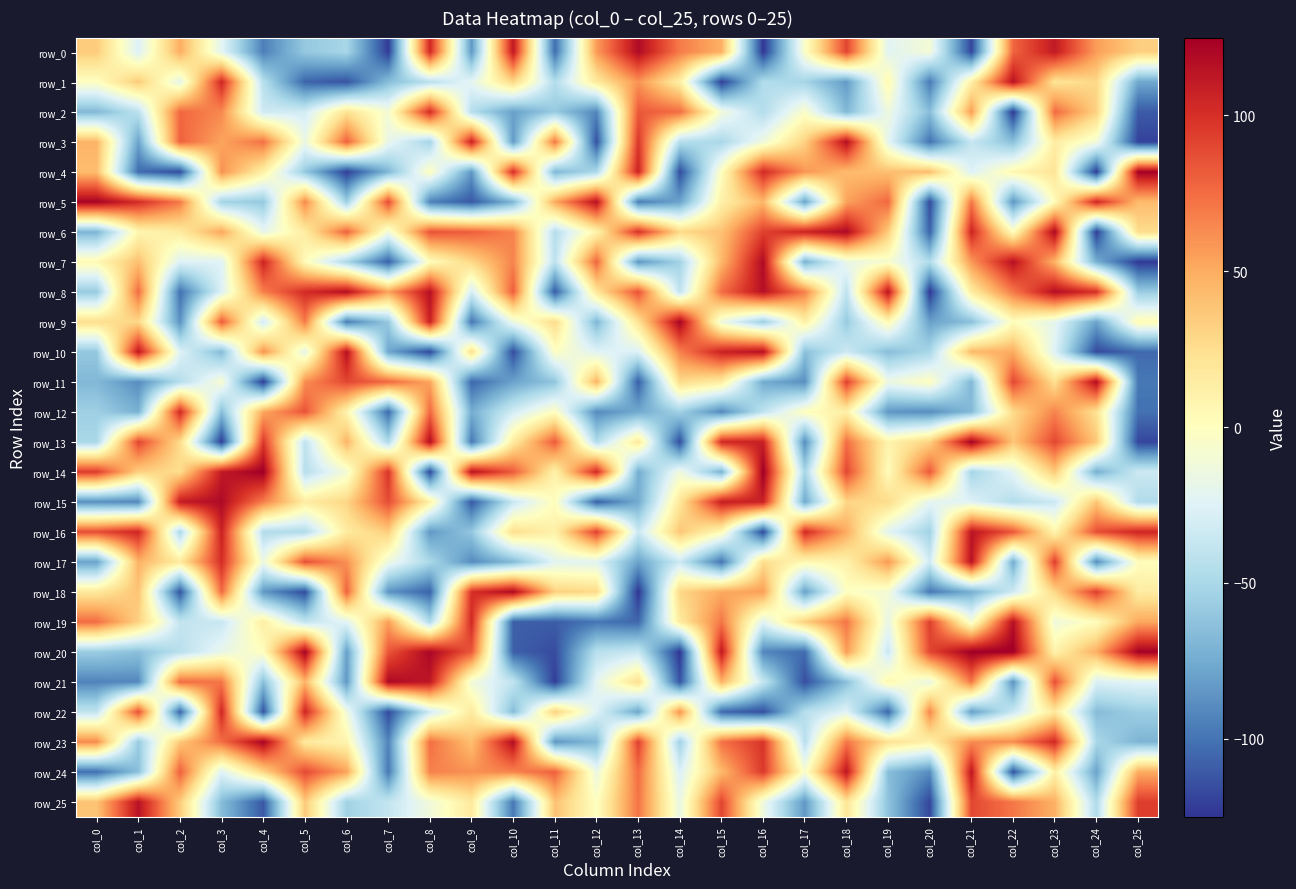

What is the difference between the second highest and minimum values in the row_11 series?

215